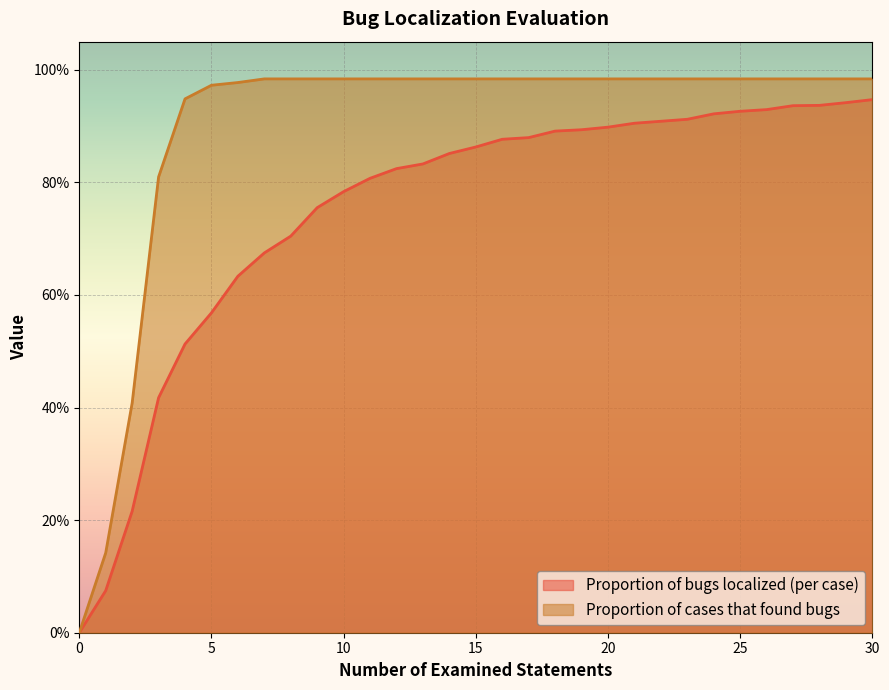

Reading right to left, list all the values displayed in this chart.

Proportion of bugs localized (per case): 0.9	0.9	0.9	0.9	0.9	0.9	0.9	0.9	0.9	0.9	0.9	0.9	0.9	0.9	0.9	0.9	0.9	0.8	0.8	0.8	0.8	0.8	0.7	0.7	0.6	0.6	0.5	0.4	0.2	0.1	0.0
Proportion of cases that found bugs: 1.0	1.0	1.0	1.0	1.0	1.0	1.0	1.0	1.0	1.0	1.0	1.0	1.0	1.0	1.0	1.0	1.0	1.0	1.0	1.0	1.0	1.0	1.0	1.0	1.0	1.0	0.9	0.8	0.4	0.1	0.0